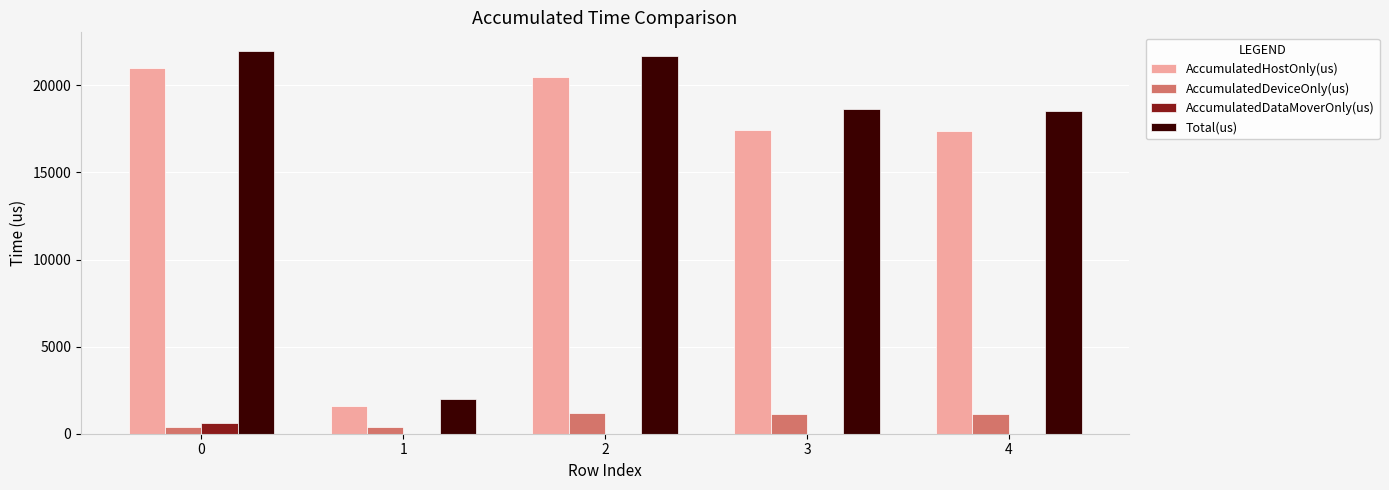

Which series has the largest range (max minus min)?

Total(us)